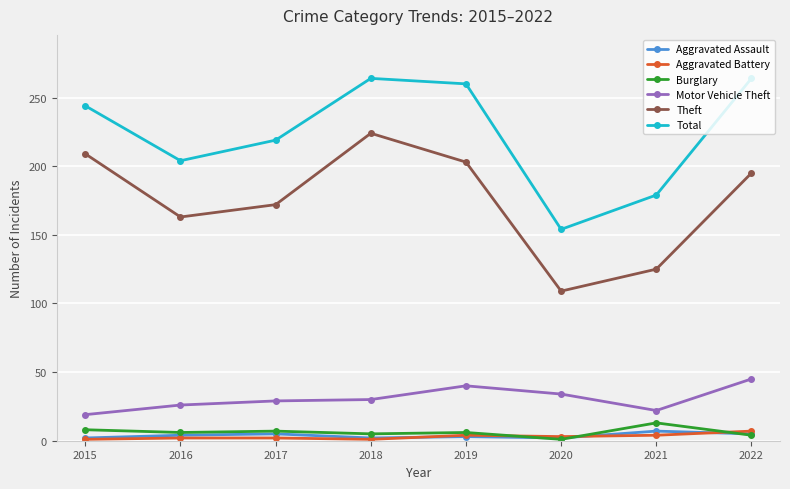

Which series changed the most between 2017 and 2022?

Total